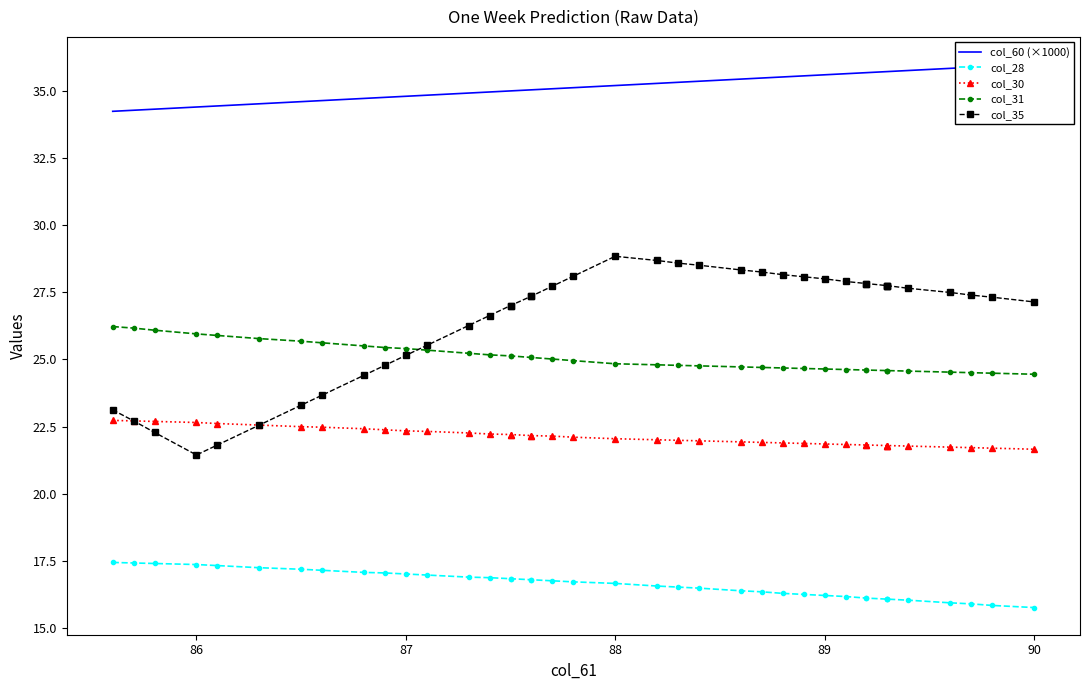

What are all the series names shown in the legend?

col_60 (×1000), col_28, col_30, col_31, col_35